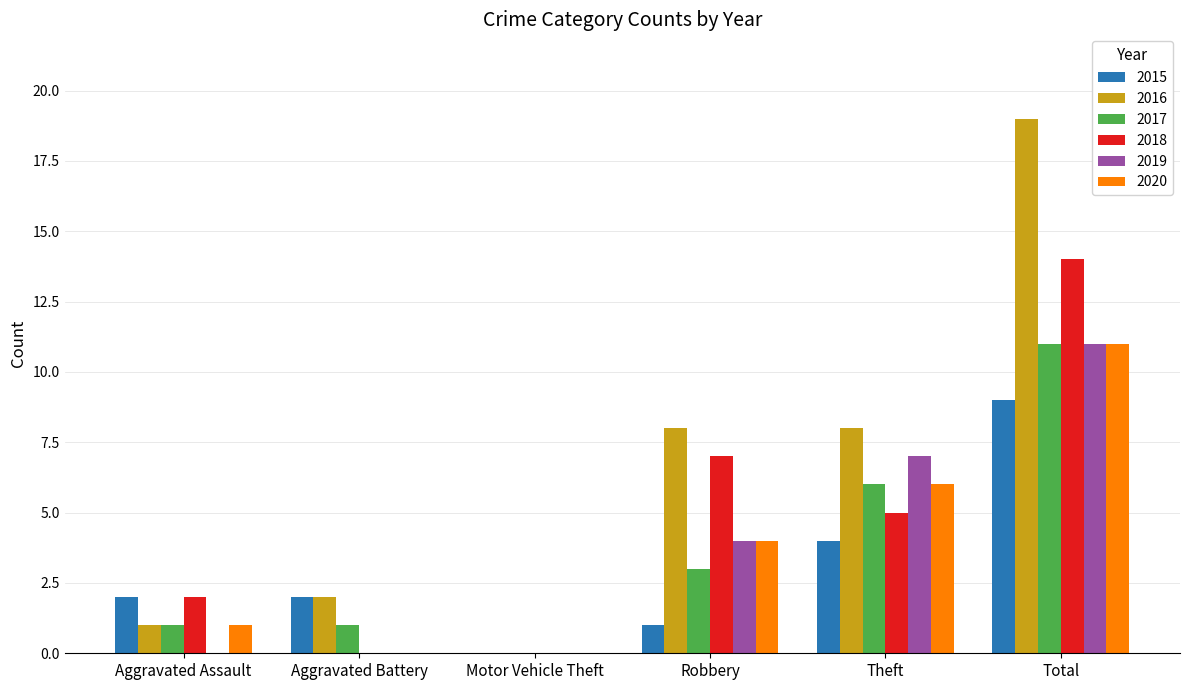

How many positive values does the 2017 series have?

5